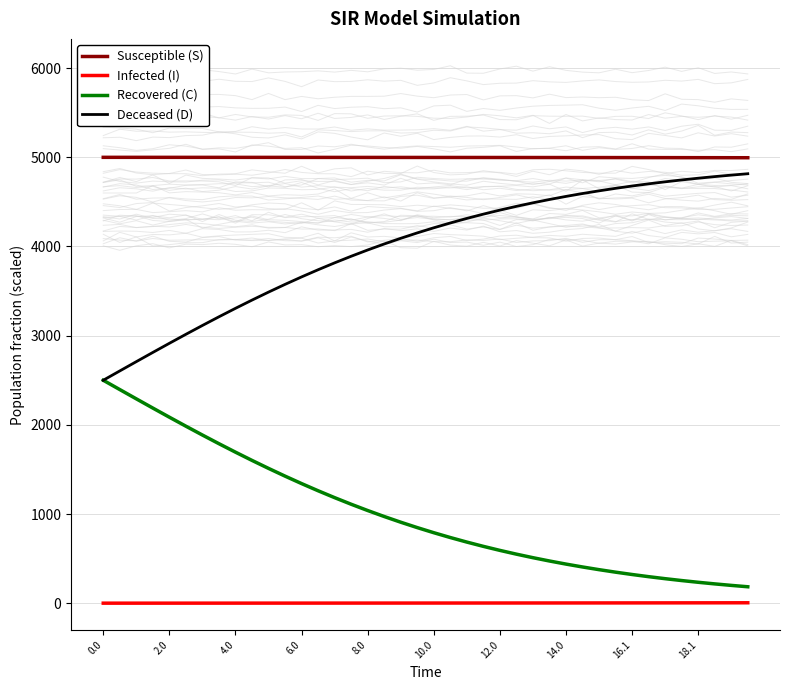

What is the greatest value displayed?

4999.0